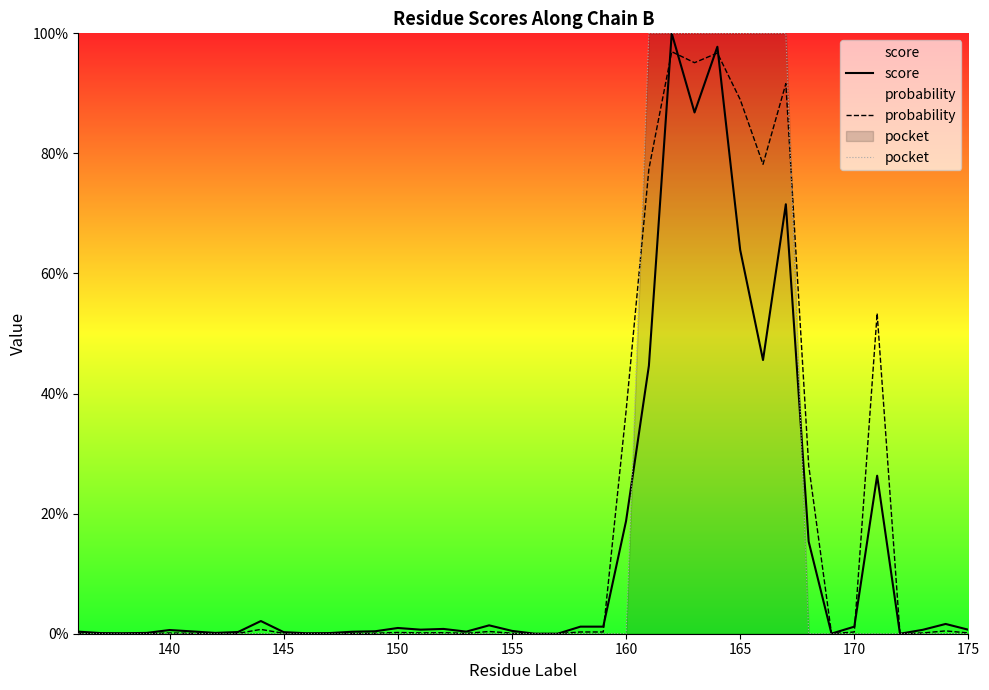

What is the sum of the score values at 29 and 165?

0.6